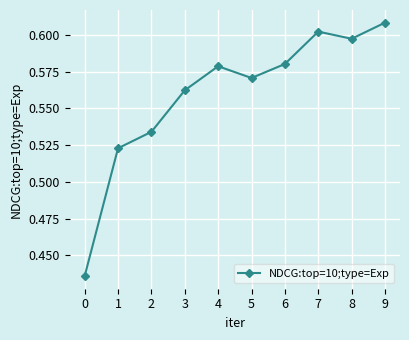

Is it true that the value at 7 is 0.3?

False